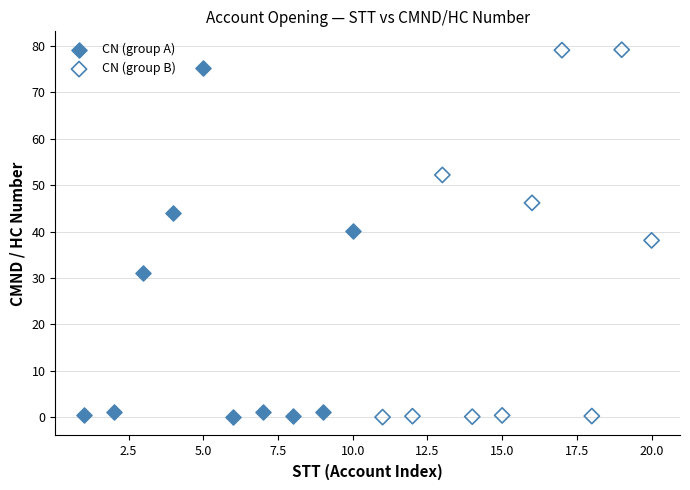

Which series has the widest spread of Y values?

CN (group B)